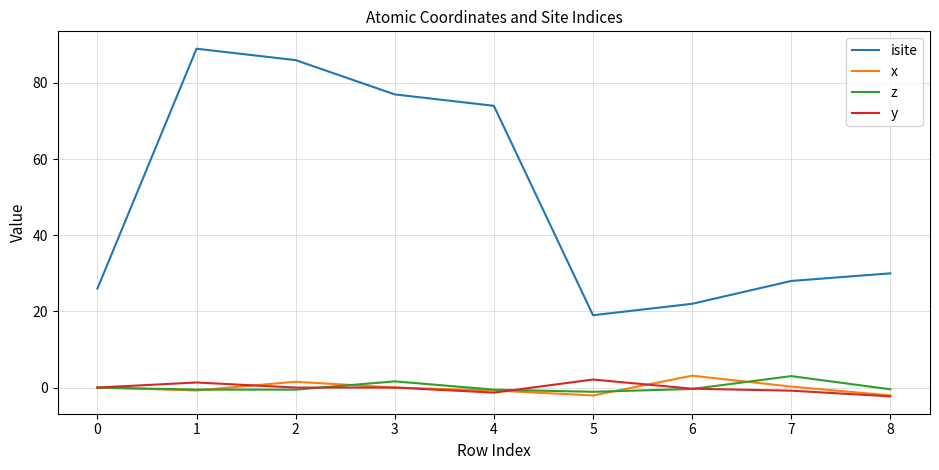

What is the sum of the y values at 4 and 2?

-1.3